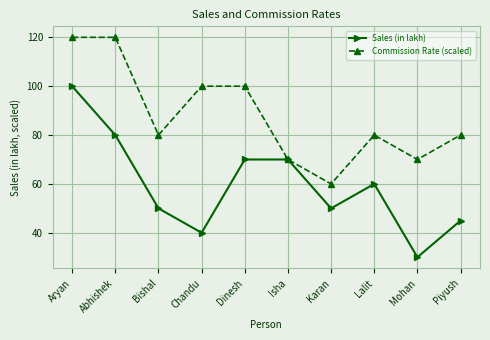

Which series has the widest spread of values?

Sales (in lakh)